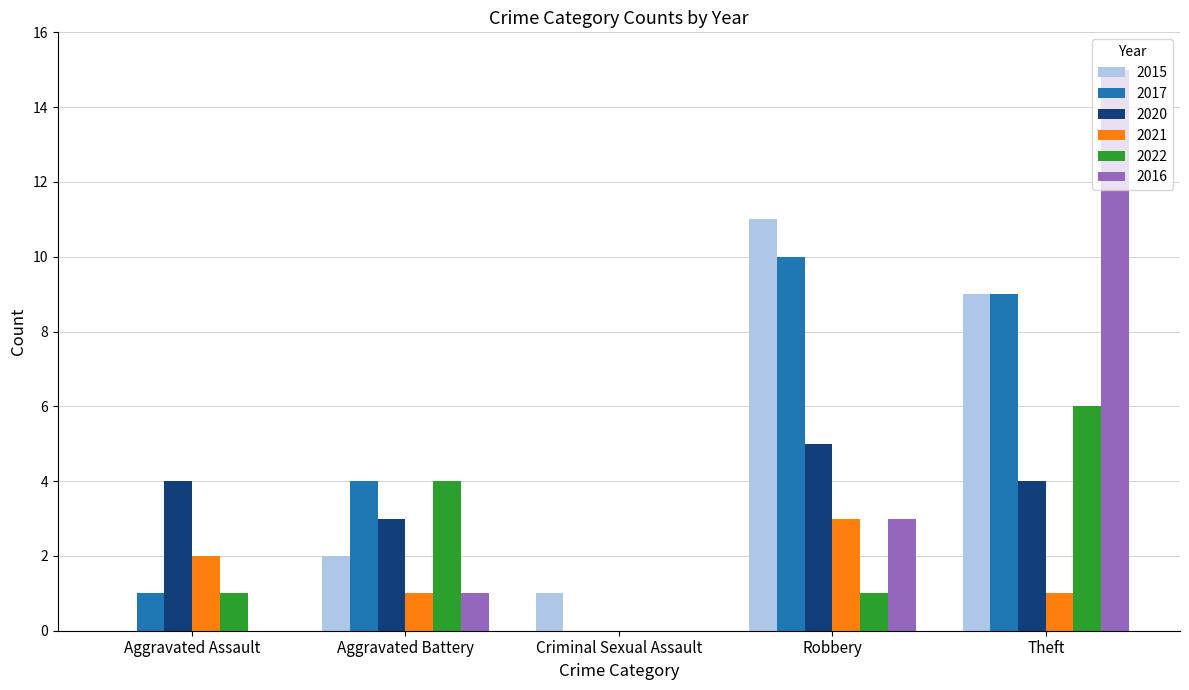

What are all the series names shown in the legend?

2015, 2017, 2020, 2021, 2022, 2016